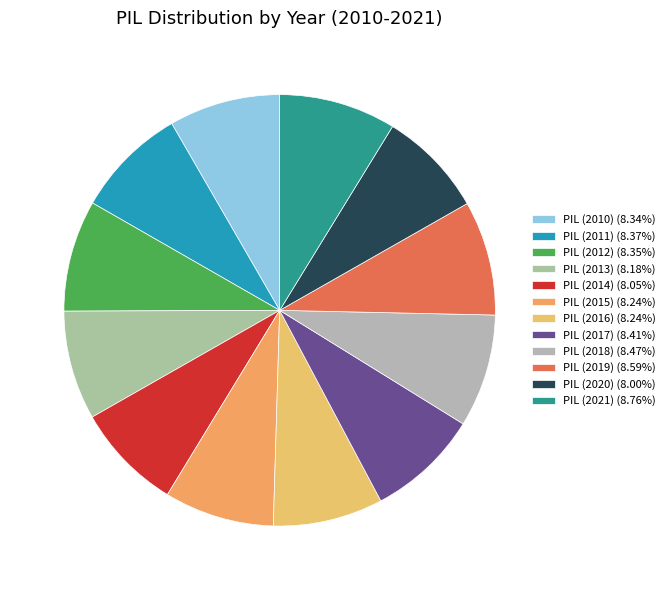

To the nearest percent, what is the difference between the largest and smallest slice percentages?

1%